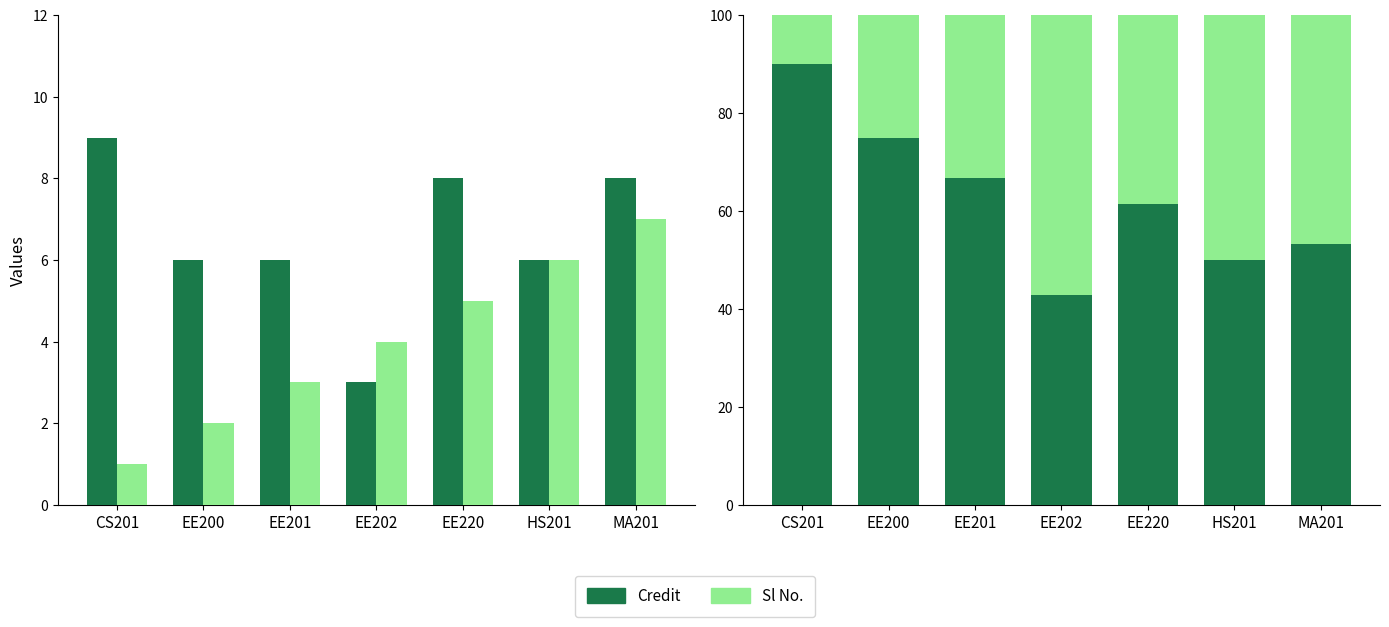

Rank the series by their average value, from highest to lowest.

Credit, Sl No.